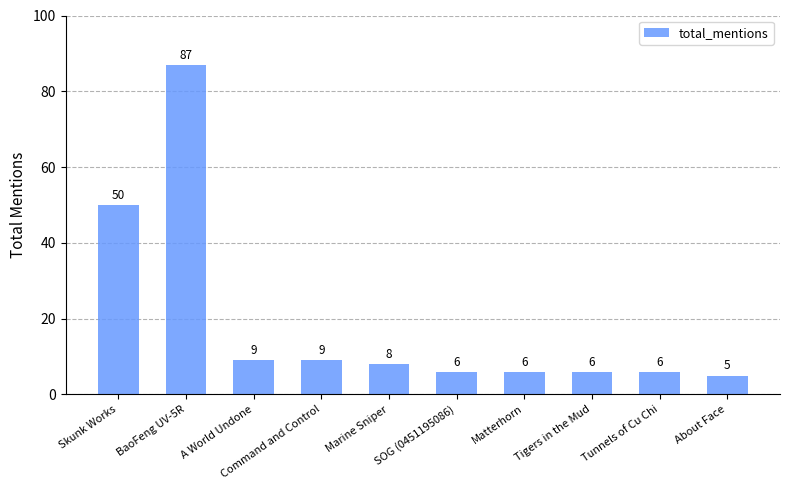

The chart shows a value of 6 at SOG (0451195086). True or false?

True